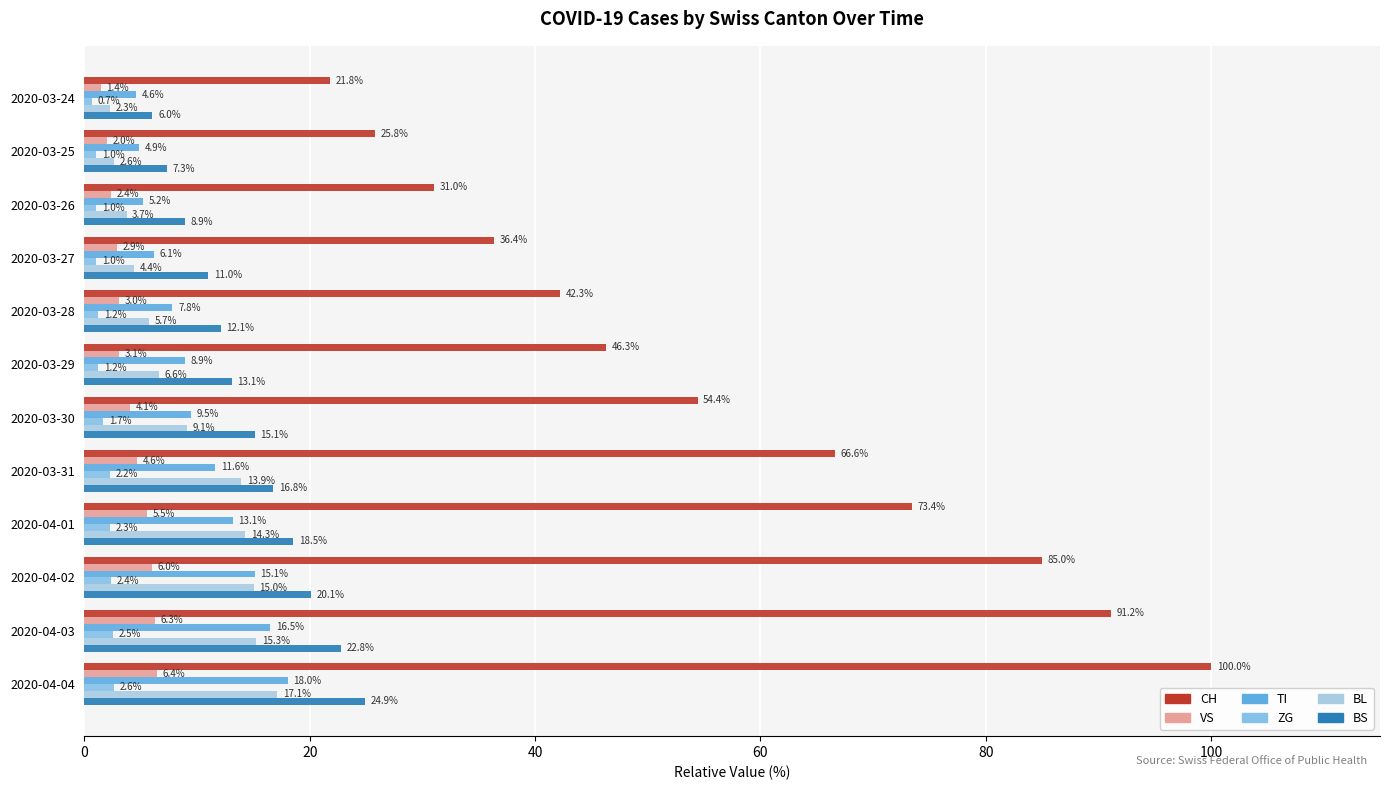

Which series has the largest range (max minus min)?

CH